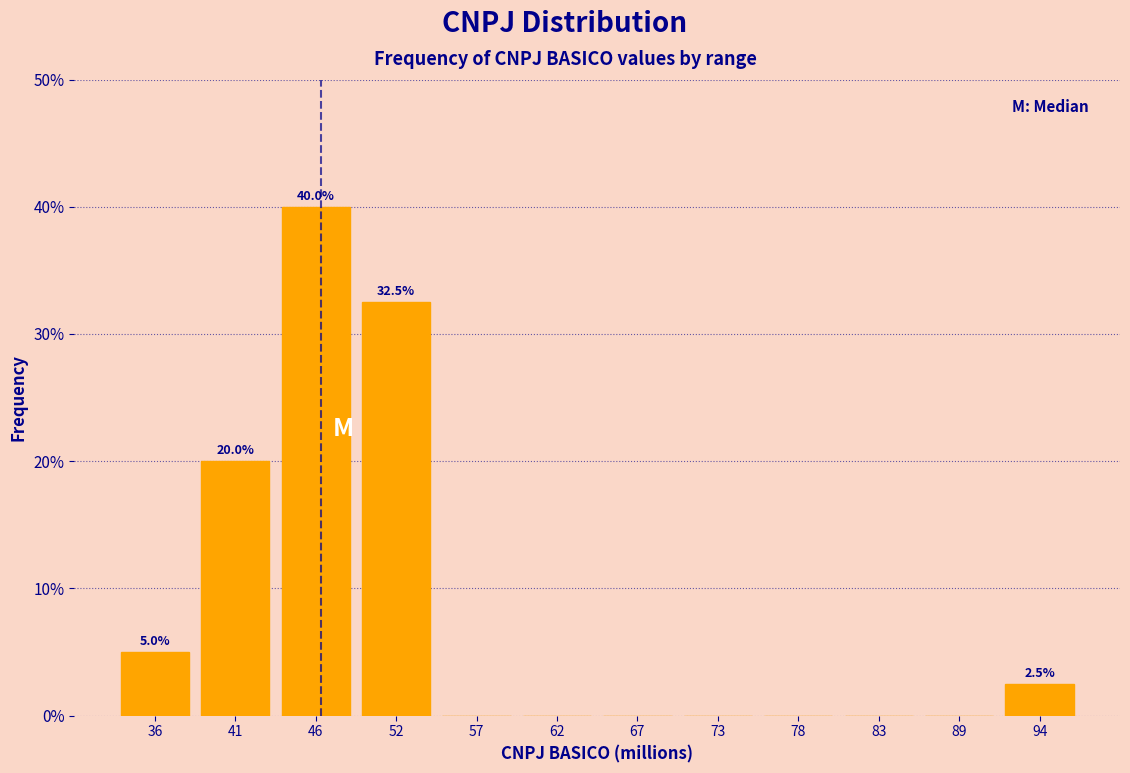

Which range on the x-axis has the tallest bar?

44 to 49